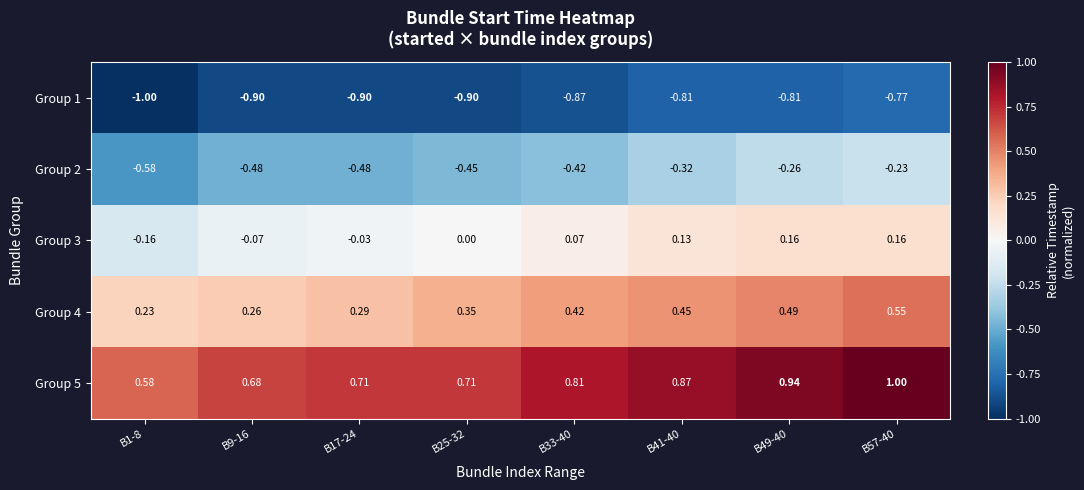

Is the value of Group 5 at B1-8 greater than the value of Group 1 at B25-32?

Yes